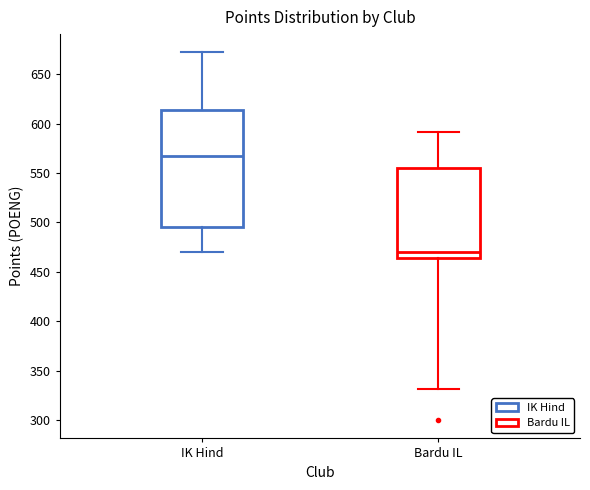

Which box has the lowest median line?

Bardu IL